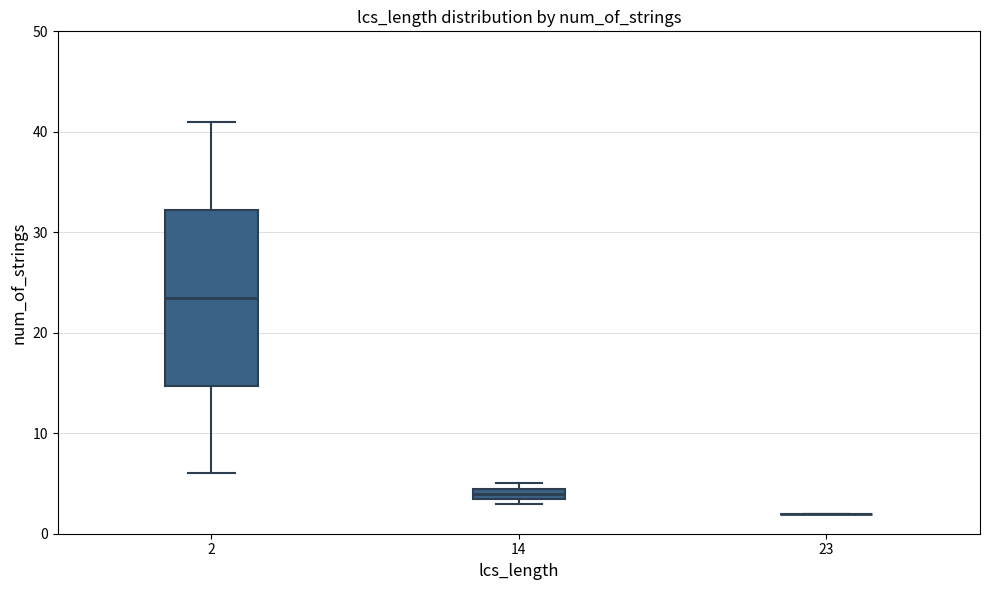

Where is the upper edge of the box at x = 14 on the y-axis? The values are not printed on the chart, so give them approximately, as read against the axis.

5